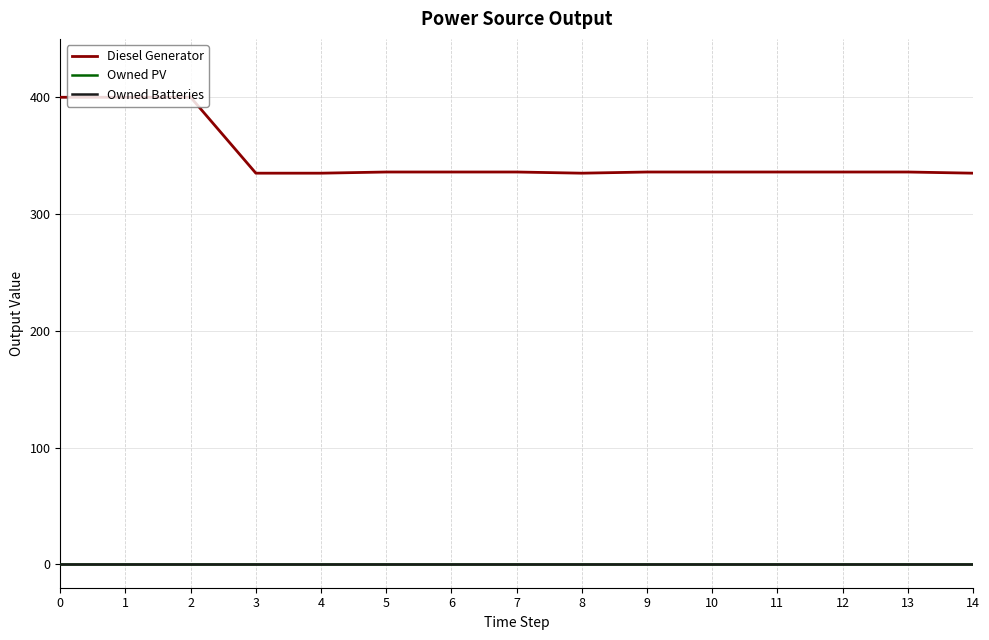

Which series has the widest spread of values?

Diesel Generator